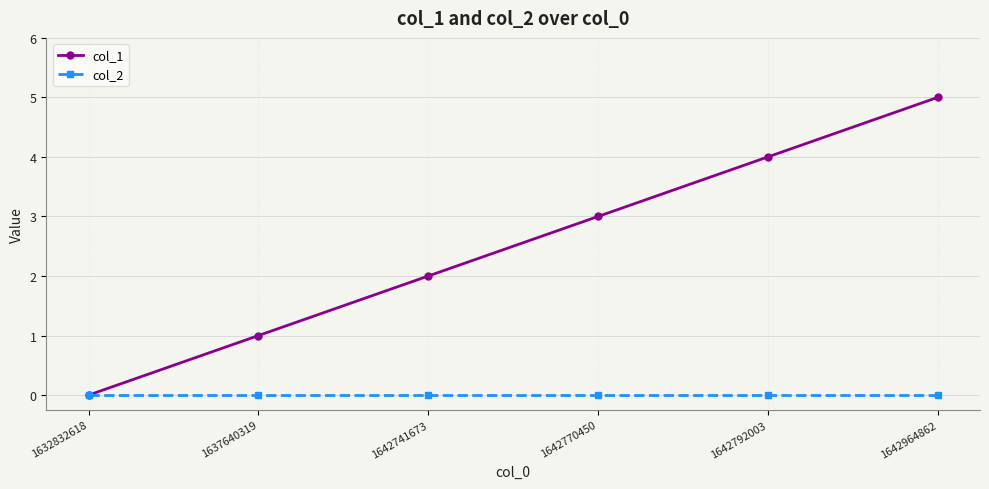

True or false: col_2 has a value of 0 at 1642792003.

True